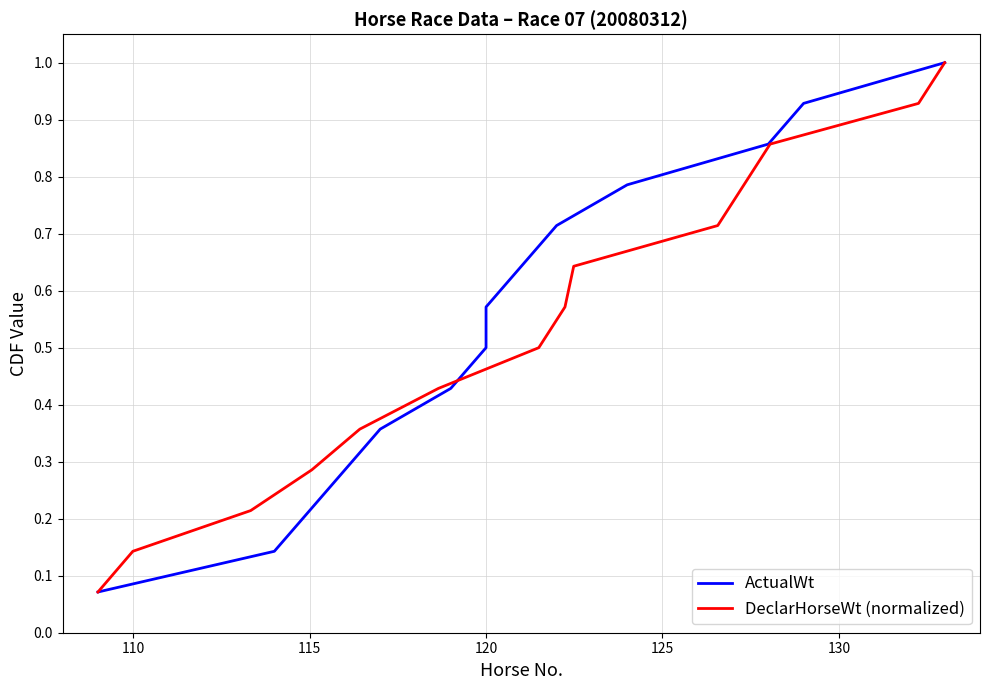

What are all the series names shown in the legend?

ActualWt, DeclarHorseWt (normalized)